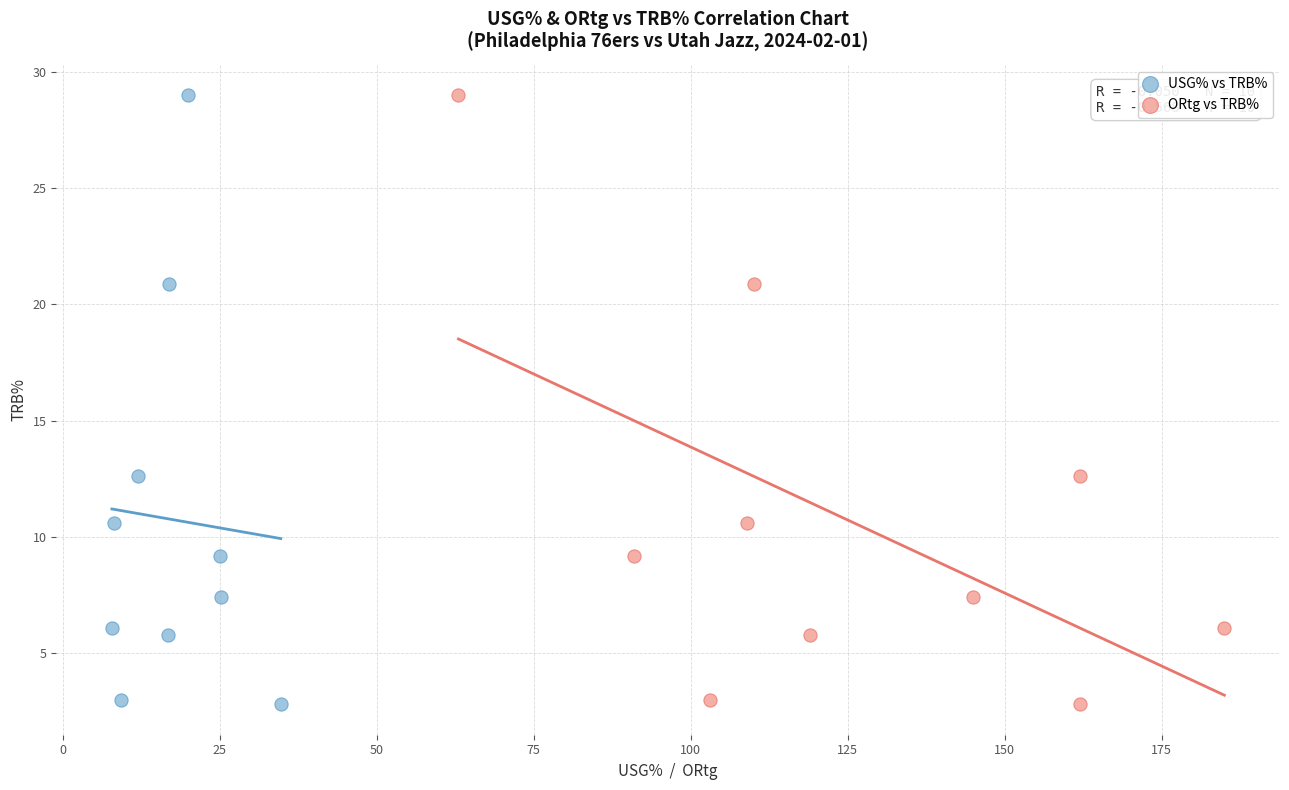

What are all the series names shown in the legend?

USG% vs TRB%, ORtg vs TRB%